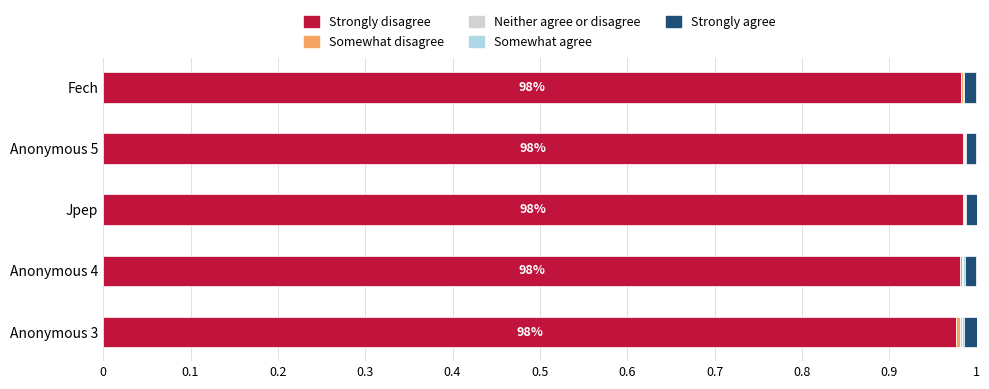

The value of Strongly disagree at Anonymous 5 is 1.6. True or false?

False